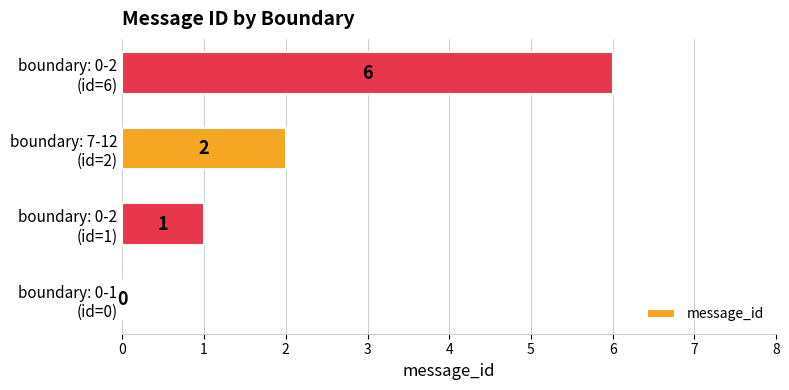

How many values are between 1 and 6?

3